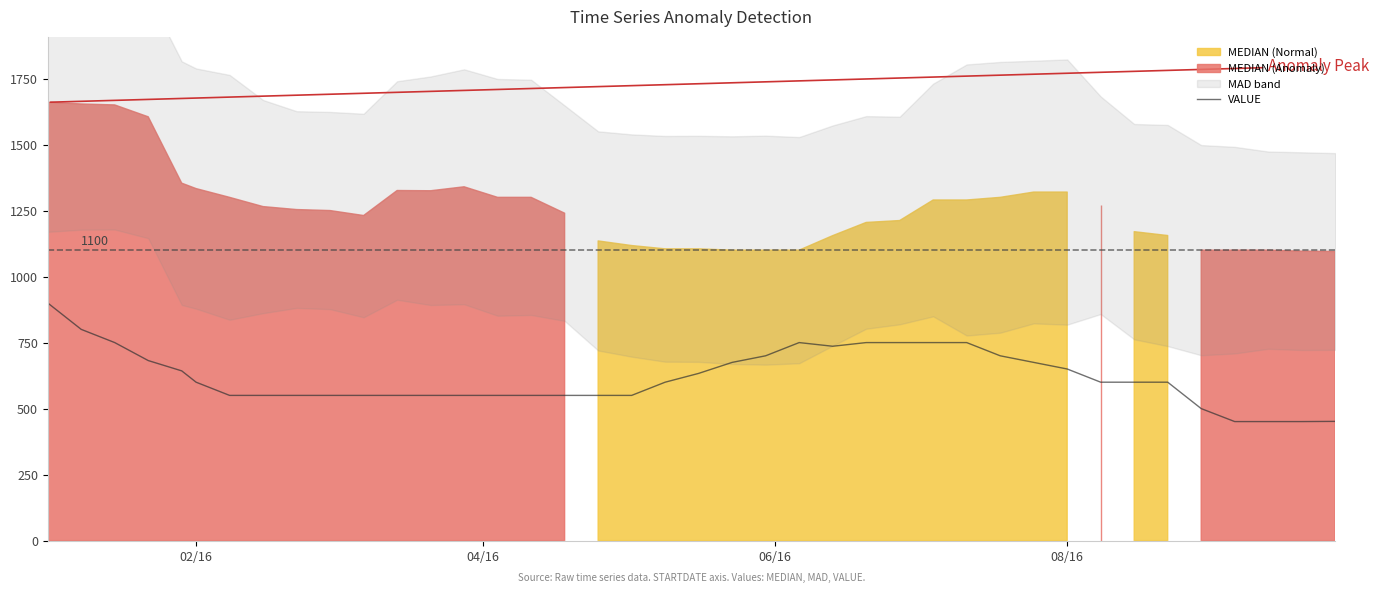

What is the difference between the maximum and minimum values?

449.1